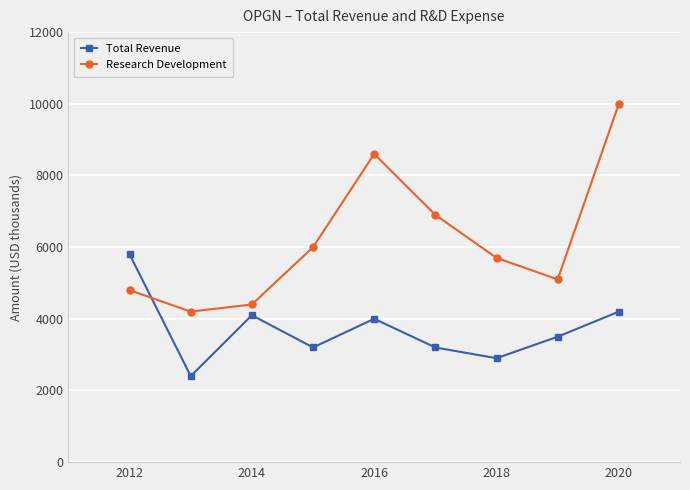

What is the maximum value shown in the chart?

10000